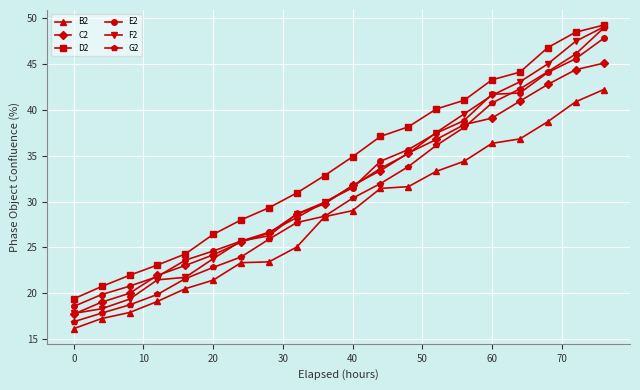

How many lines are shown in the chart?

6